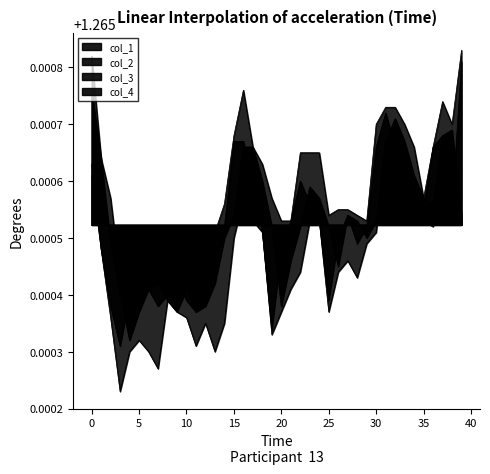

What is the approximate value of col_1 at 23?

1.3